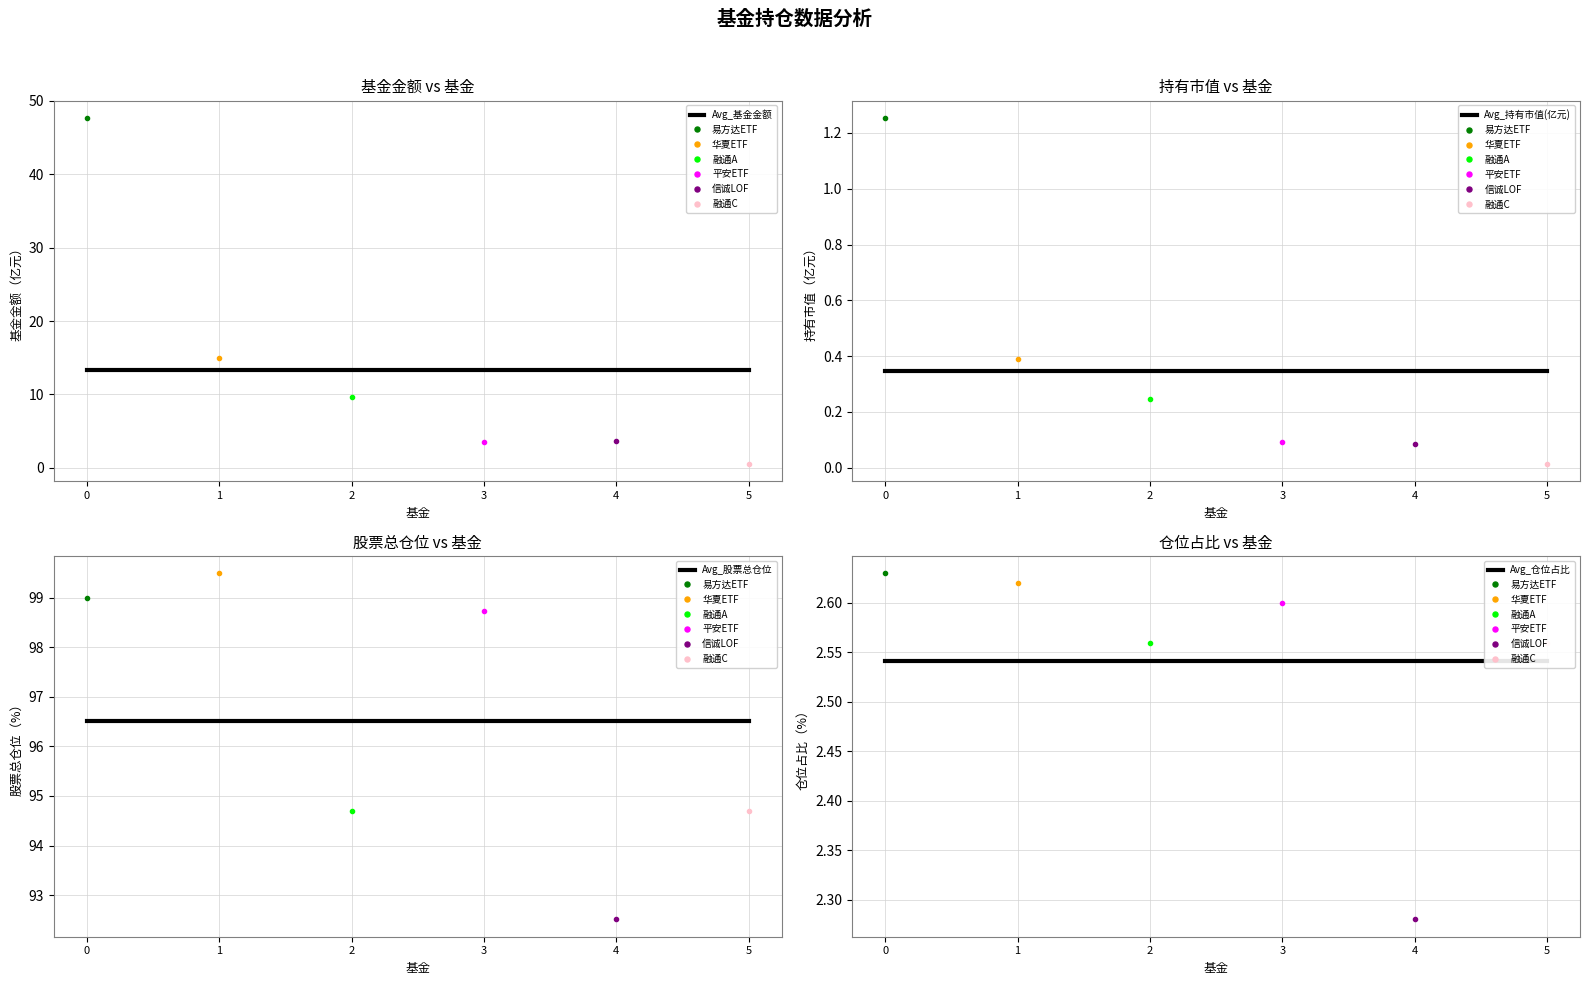

True or false: Avg_仓位占比 and Avg_股票总仓位 intersect in this chart.

False